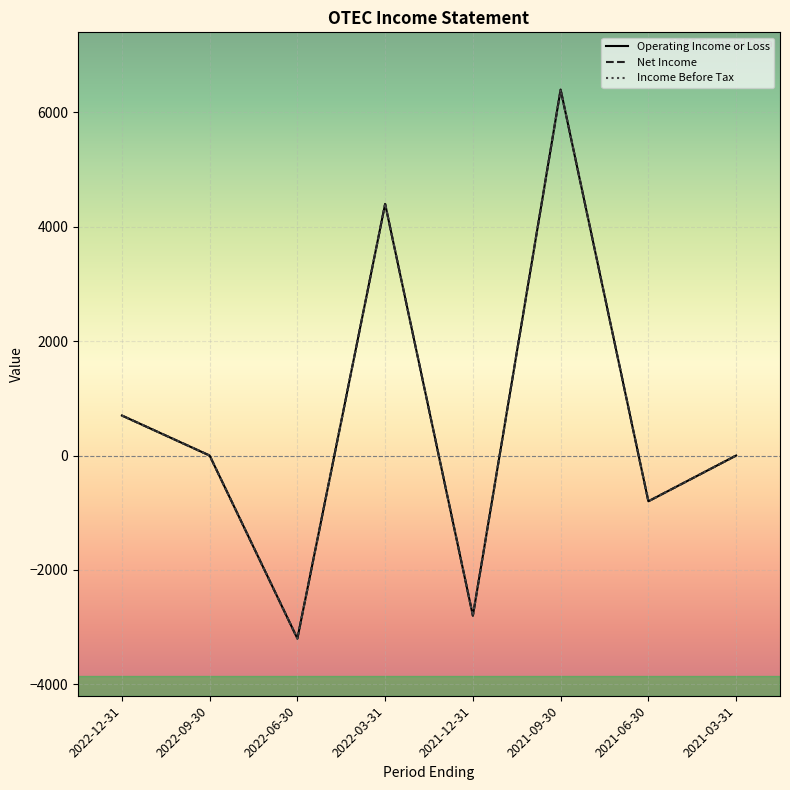

Between 2022-09-30 and 2022-03-31, which series saw the biggest shift?

Operating Income or Loss